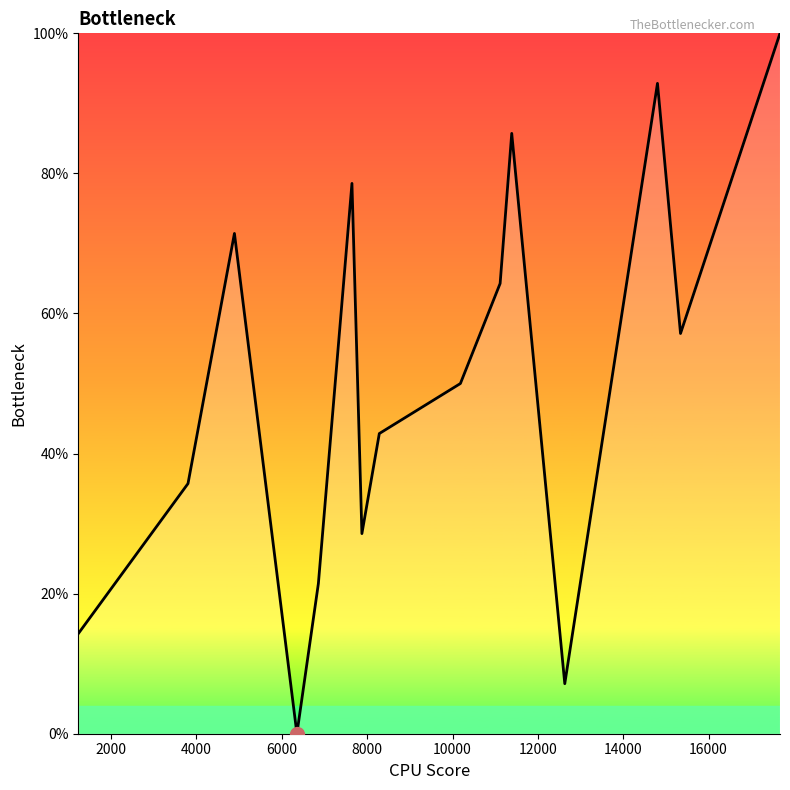

What is the greatest value displayed?

100.0